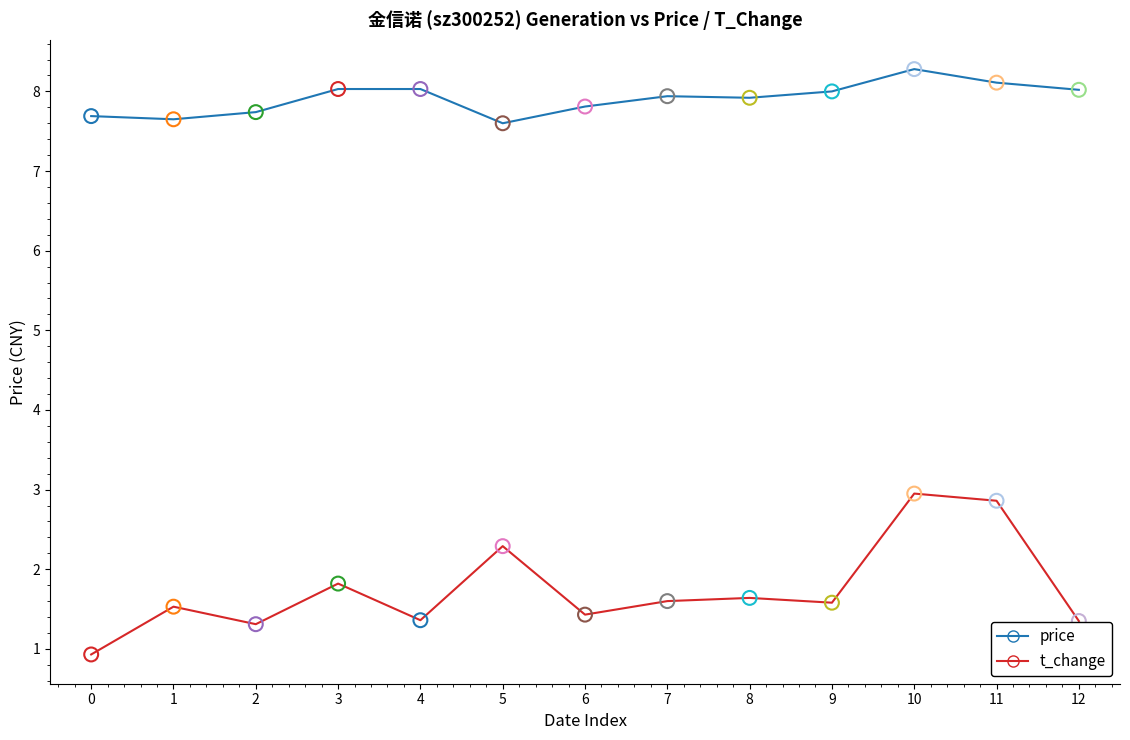

What are all the series names shown in the legend?

price, t_change